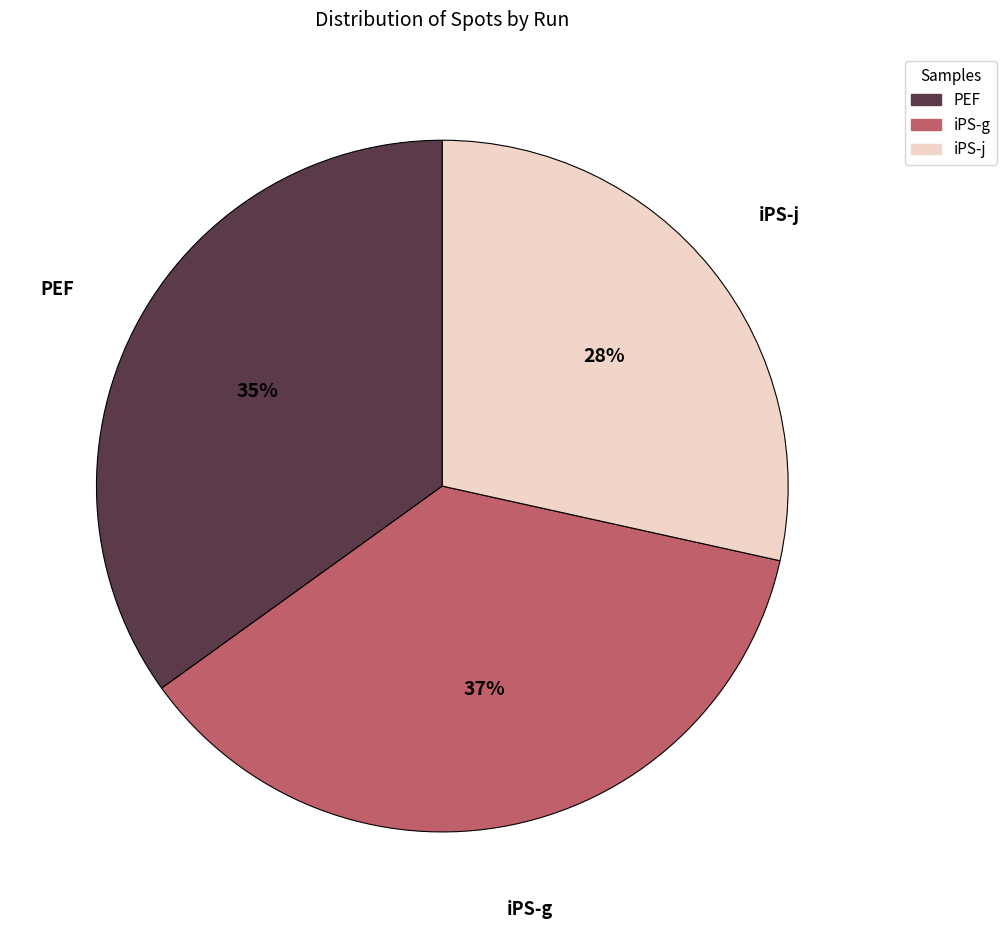

Count the number of slices in the pie.

3